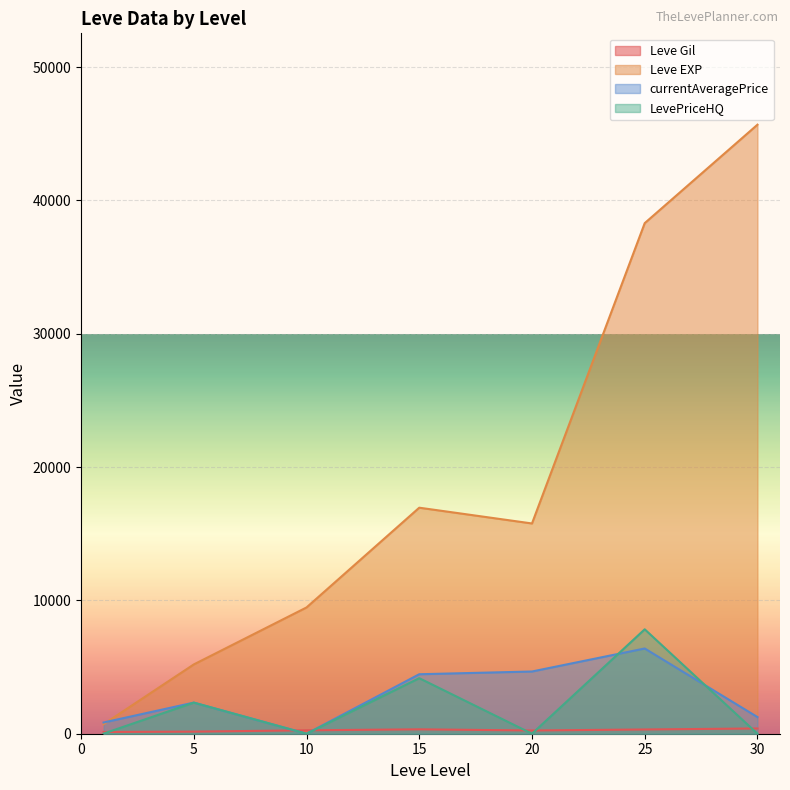

At how many categories does at least one series exceed 13767?

4